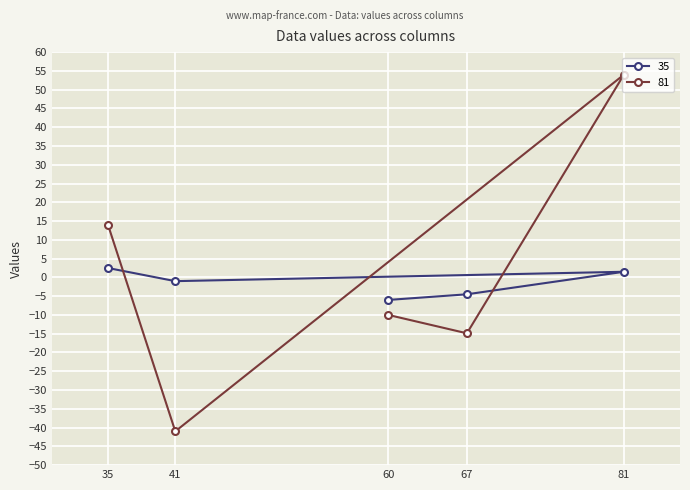

What position from the left is 35?

1